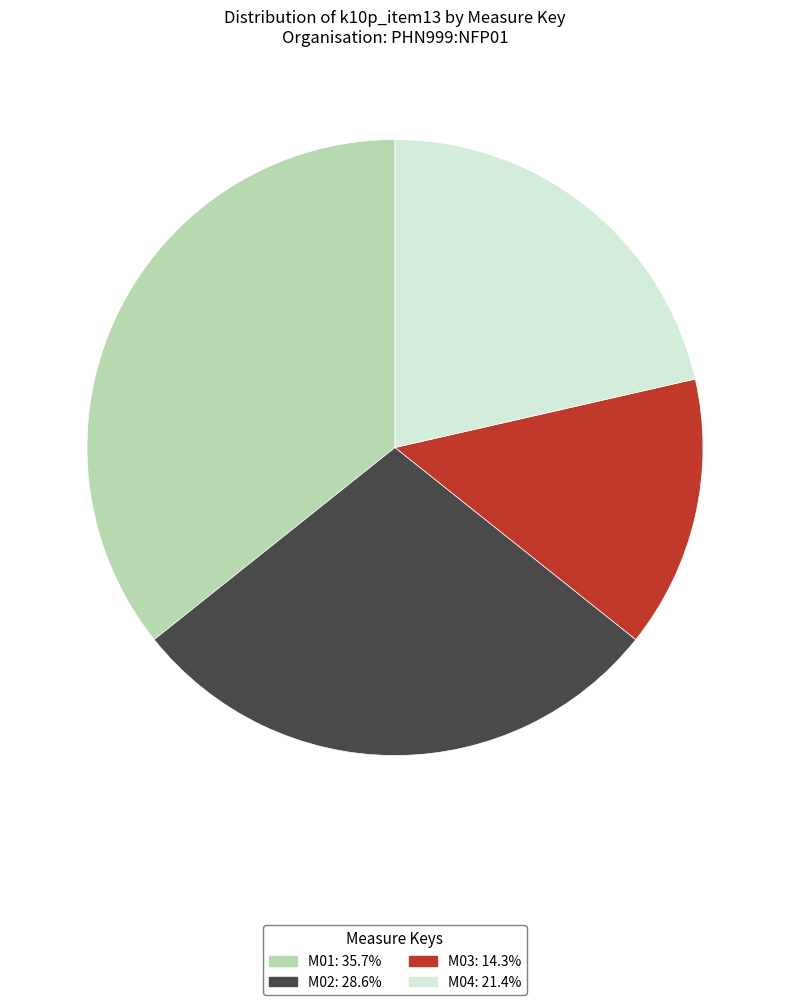

Is there any slice that represents more than half of the pie?

No